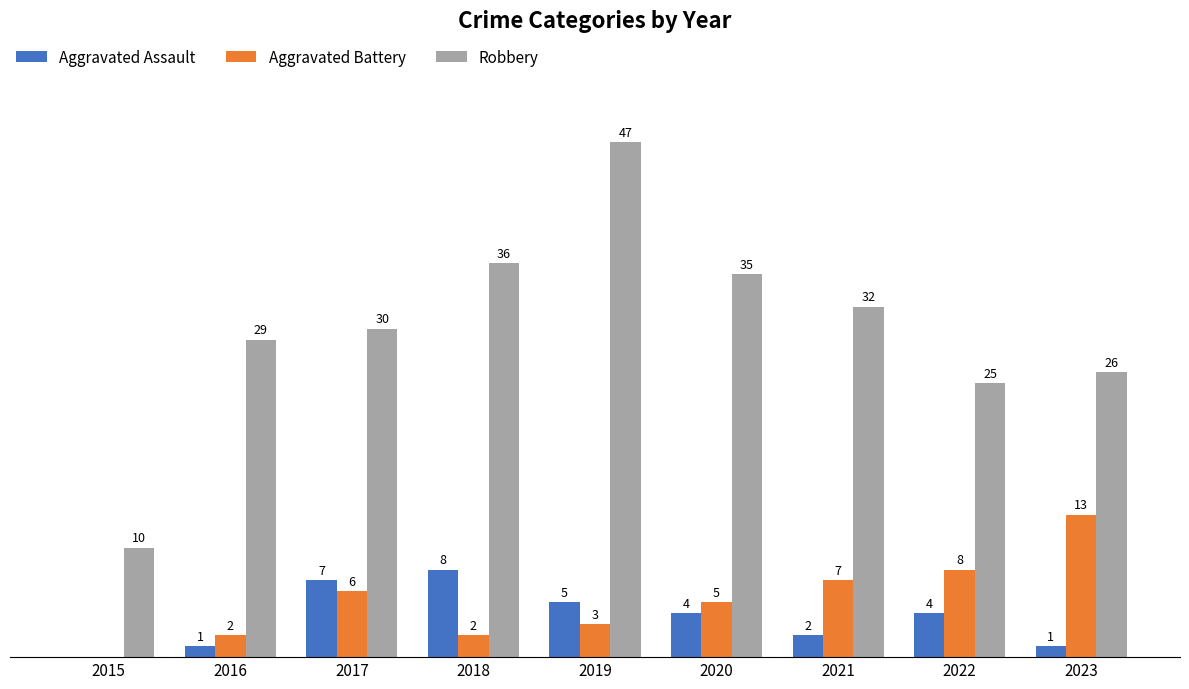

Which series changed the most between 2015 and 2023?

Robbery